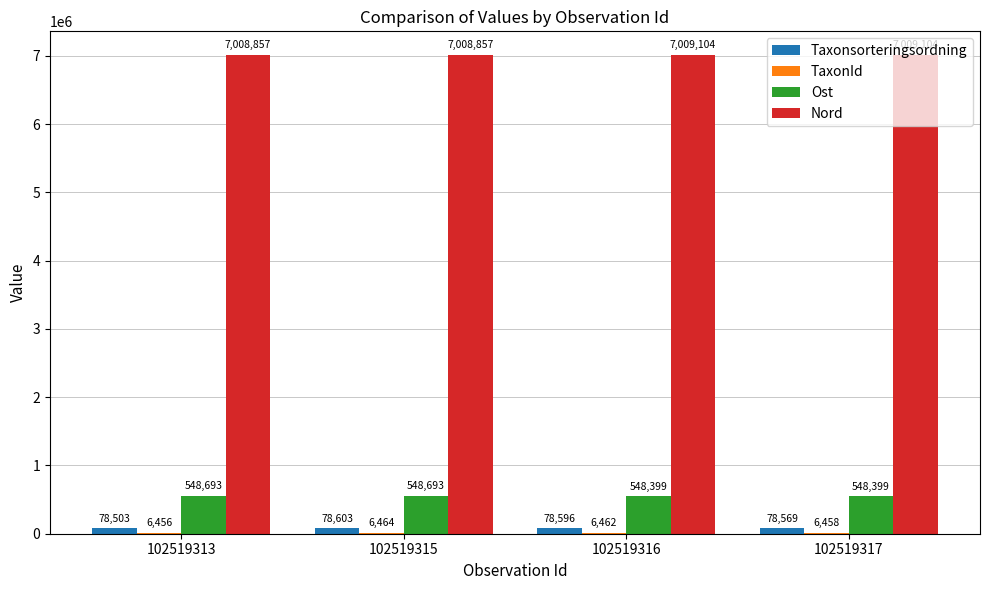

What is the greatest value displayed?

7009104